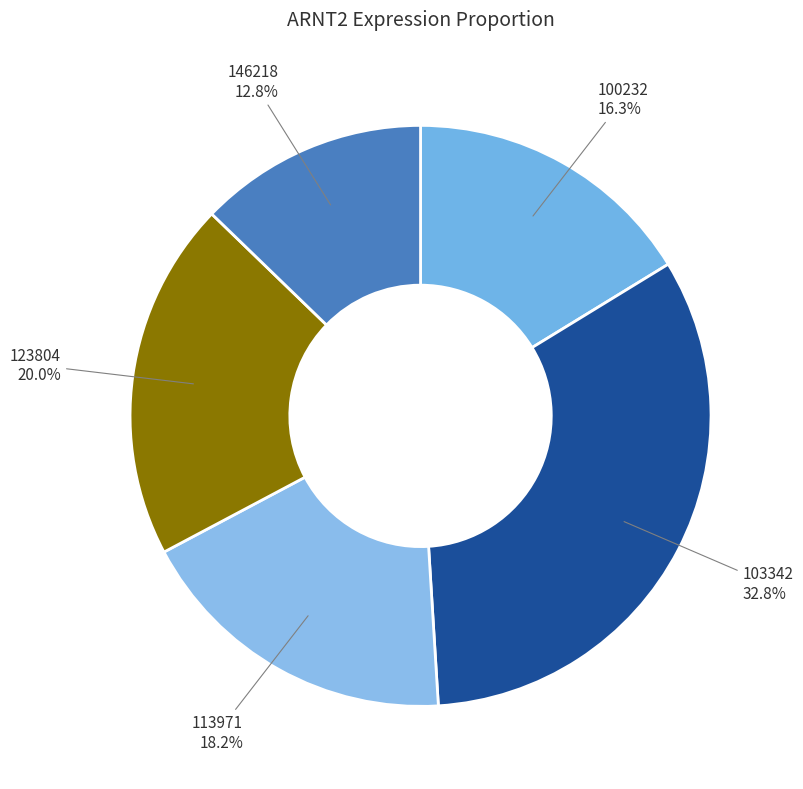

Rank the categories by value from highest to lowest.

103342, 123804, 113971, 100232, 146218